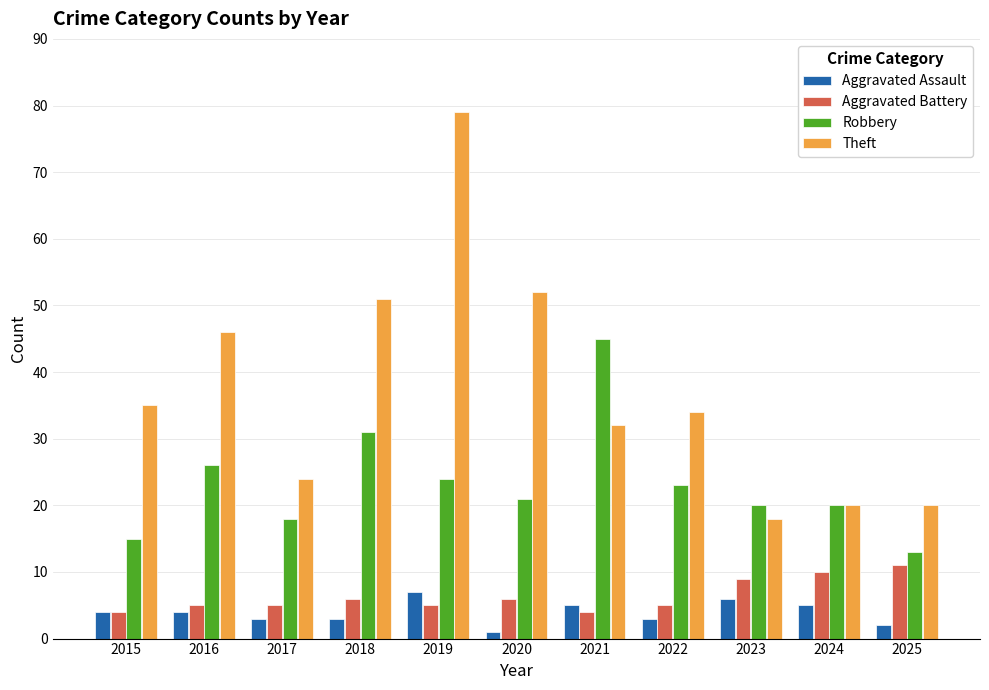

List the series in order of their peak value, lowest first.

Aggravated Assault, Aggravated Battery, Robbery, Theft